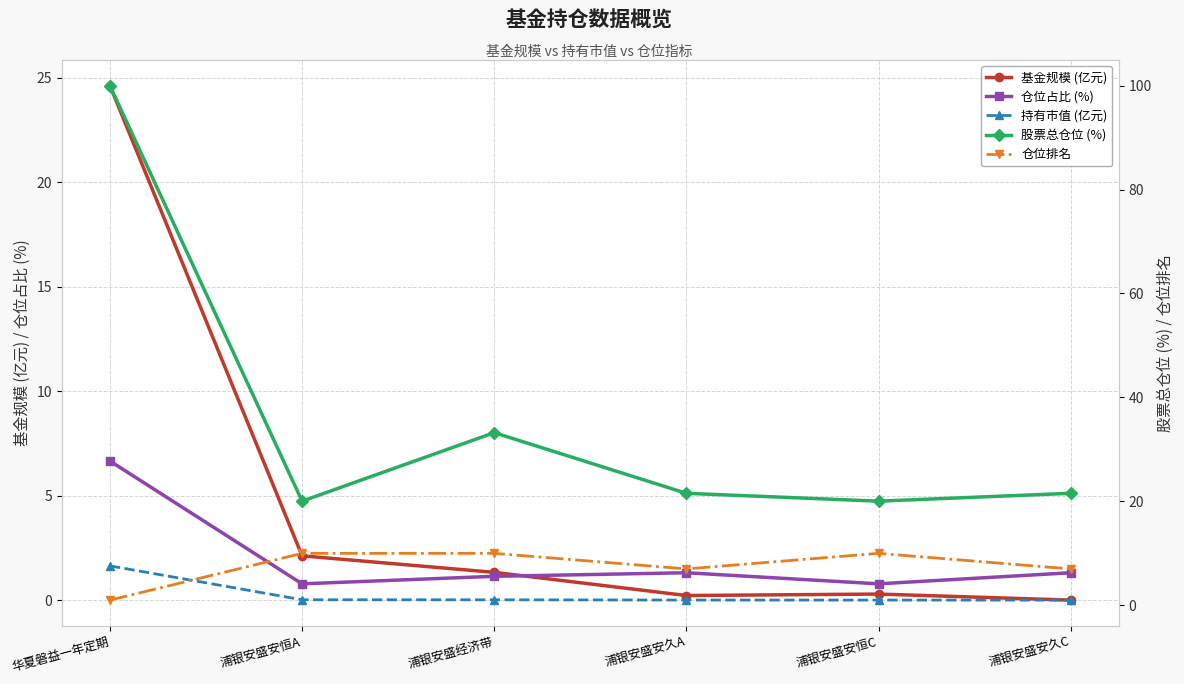

Which category has the highest value across all series?

华夏磐益一年定期